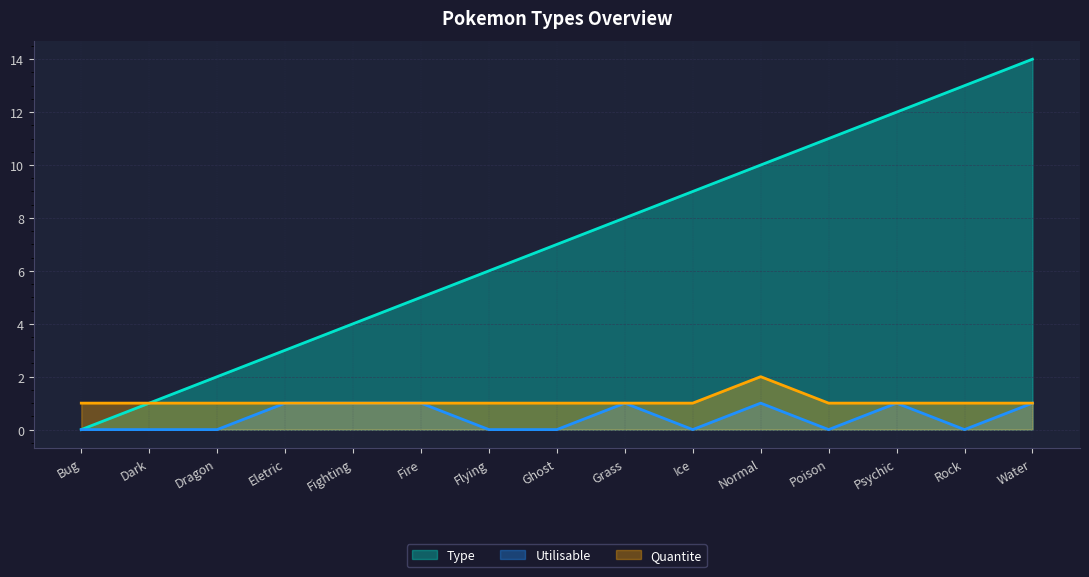

What value does the Quantite series have at Ghost?

1